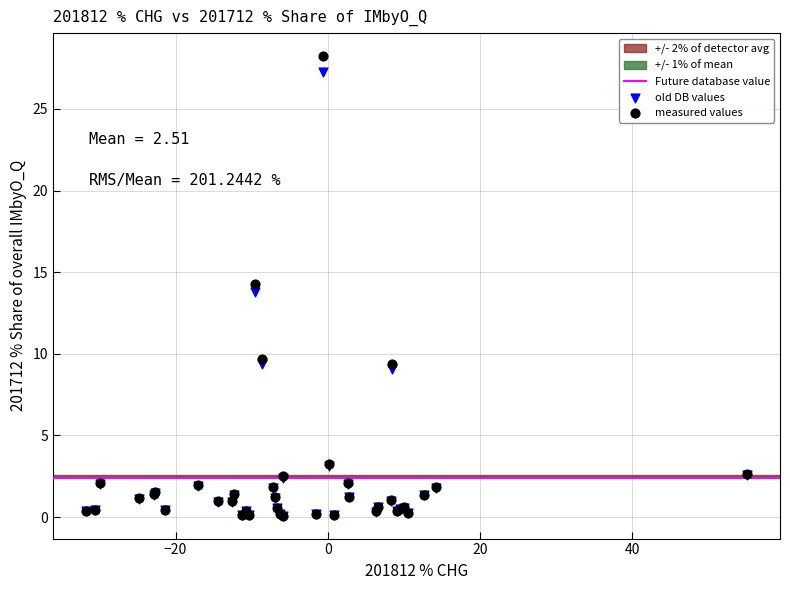

In the old DB values series, what Y value is closest to 13?

13.8